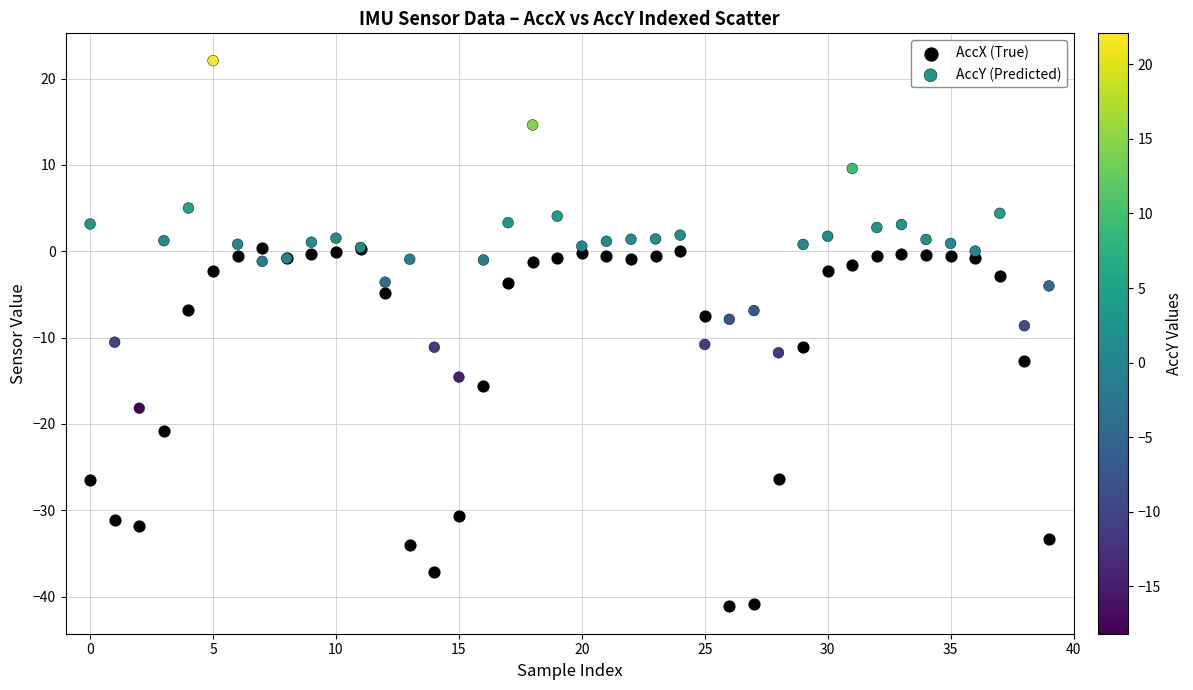

In the AccX (True) series, what Y value is closest to -20?

-20.8